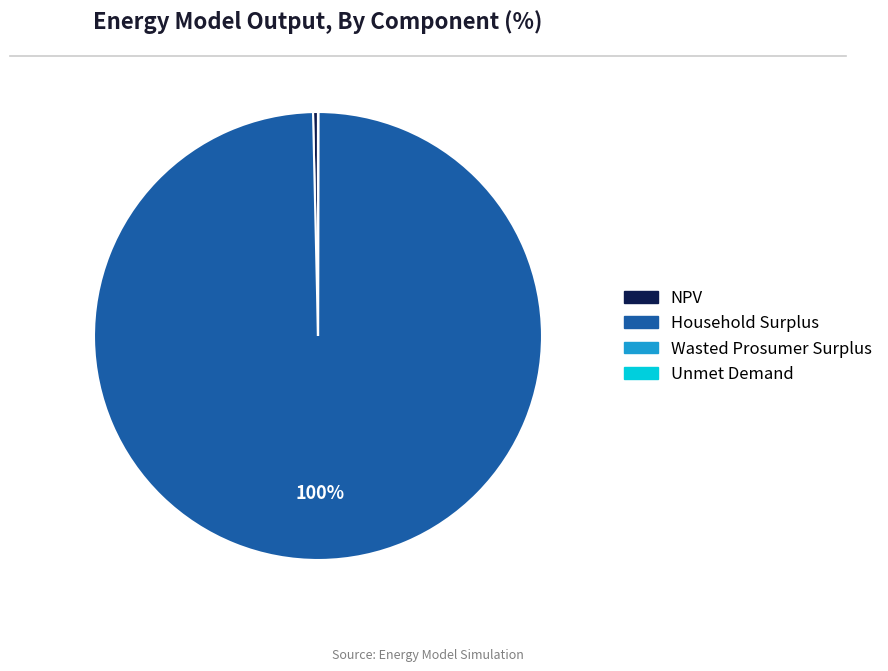

To the nearest percent, what is the difference between the largest and smallest slice percentages?

100%